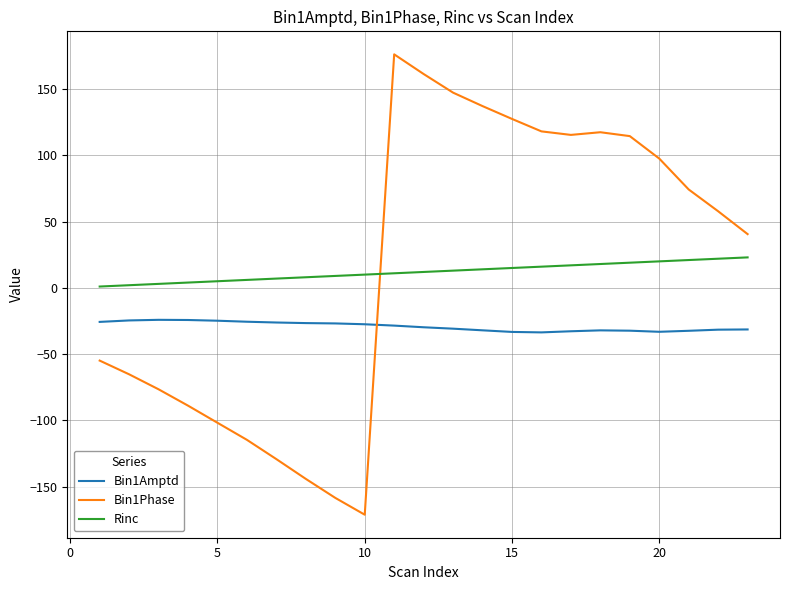

Which series has the widest spread of values?

Bin1Phase